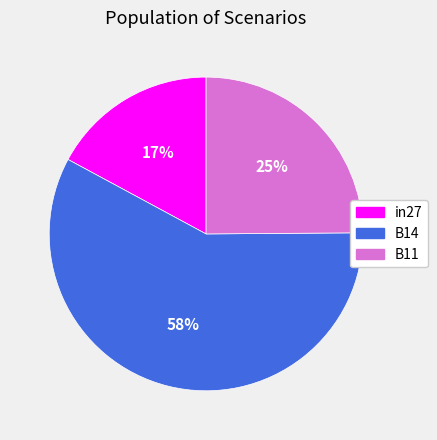

Is it true that B14 is 47% of the pie?

False